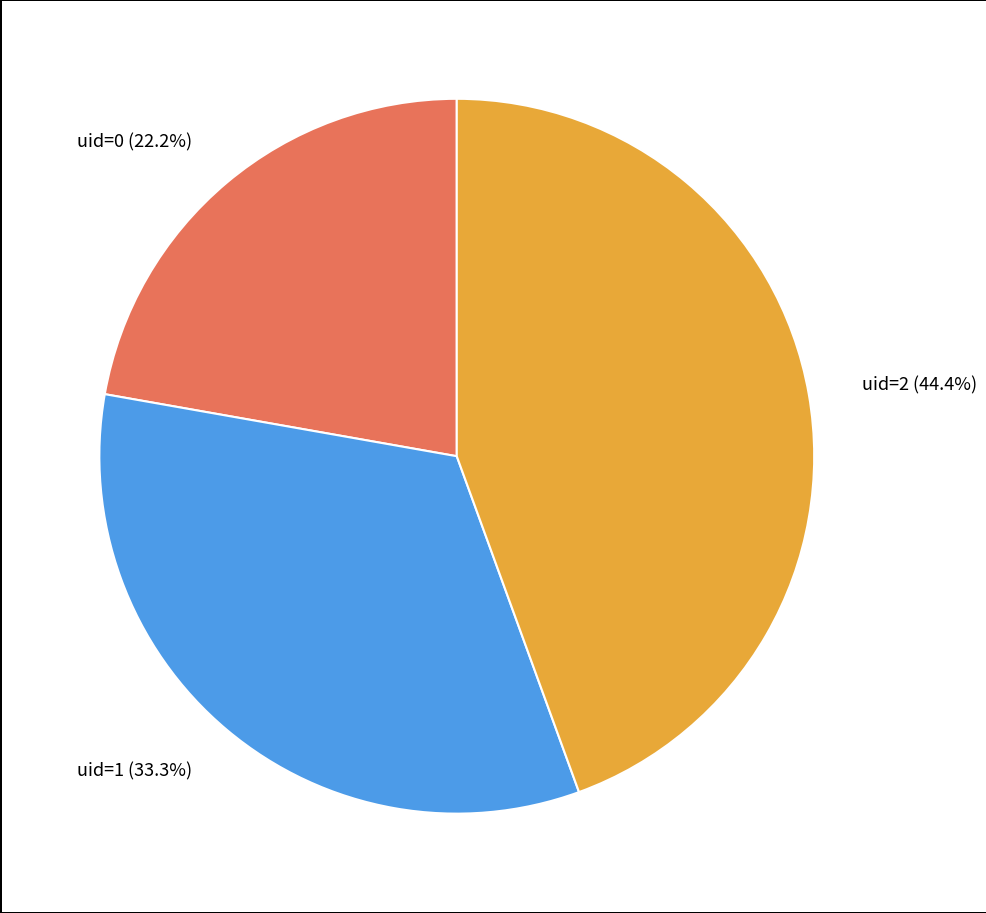

Is there a majority slice in this chart?

No